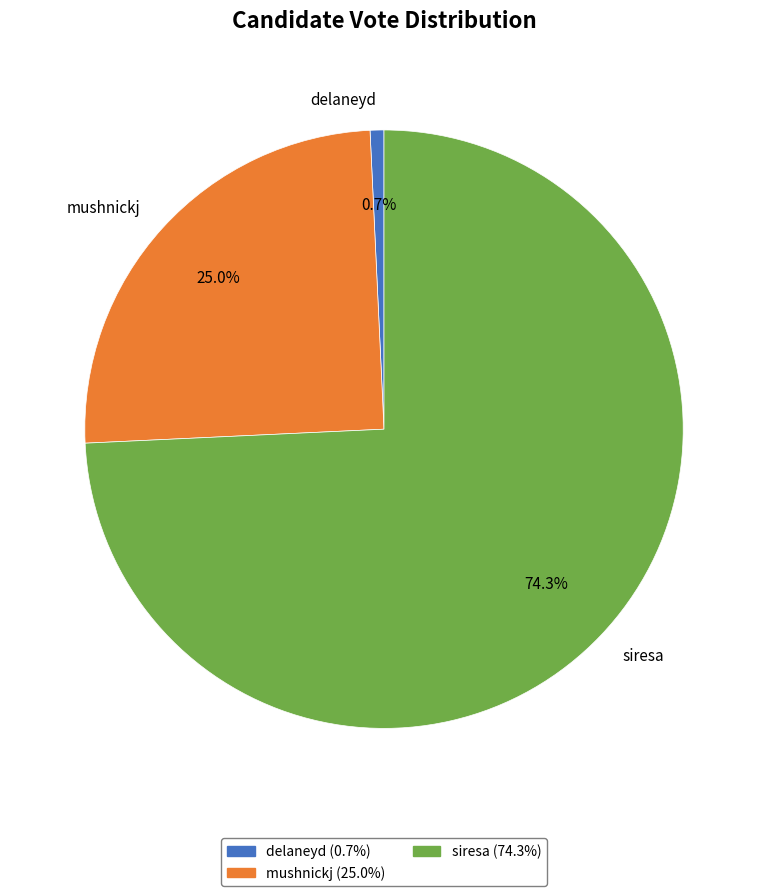

To the nearest percent, what is the combined percentage of mushnickj and delaneyd?

26%